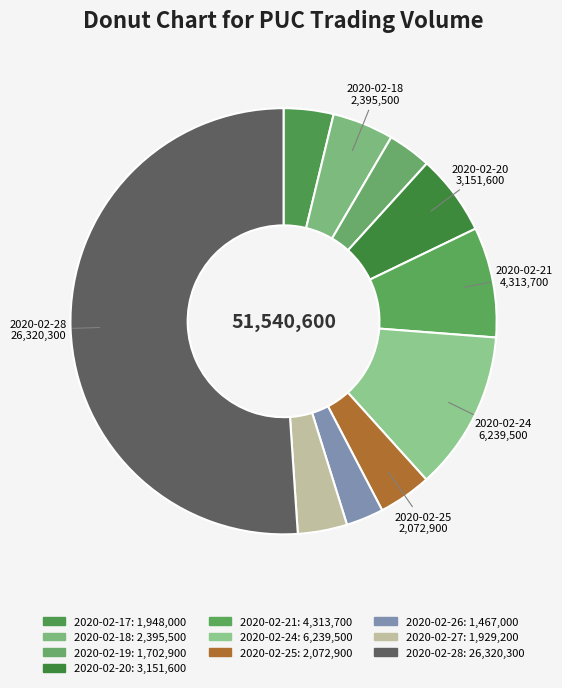

How many slices are in this pie chart?

10